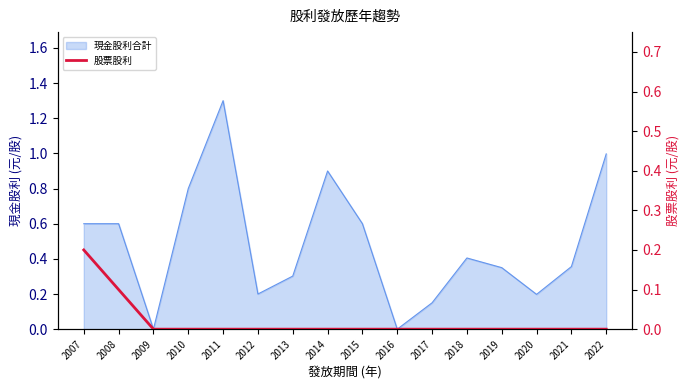

How many data points does each series have?

16